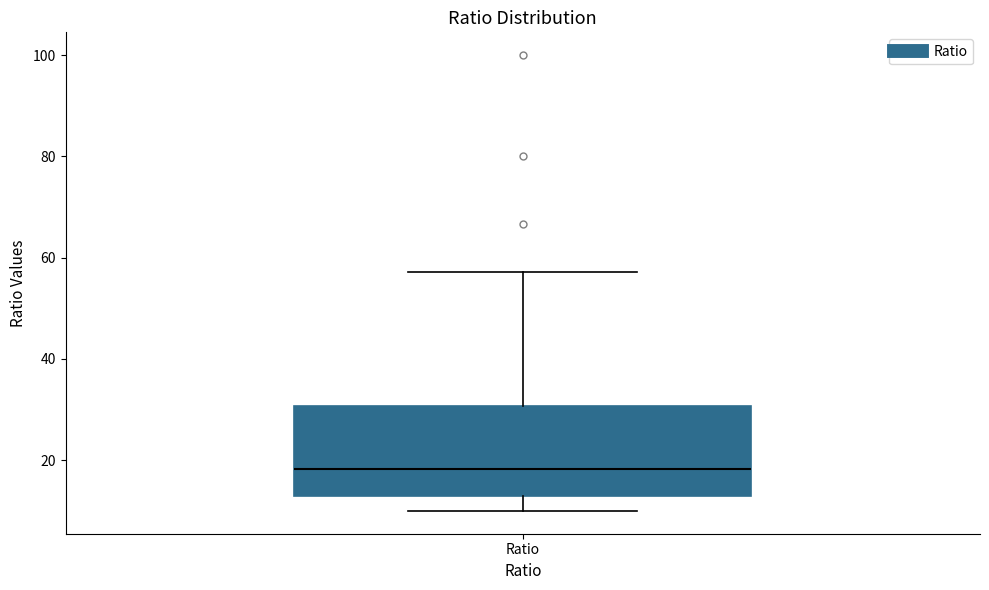

Where does the upper whisker of the box for Ratio end on the y-axis? The values are not printed on the chart, so give them approximately, as read against the axis.

58